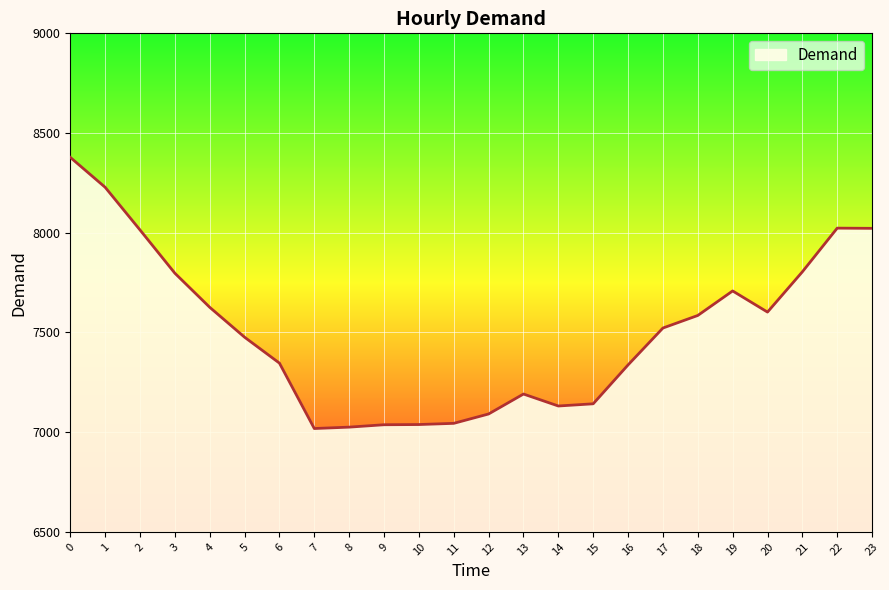

What is the smallest value displayed?

7018